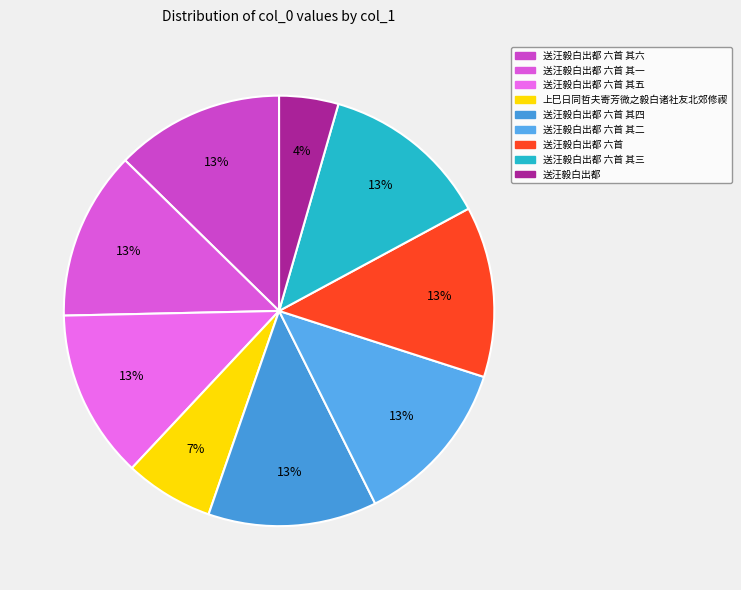

True or false: 送汪毅白出都 accounts for 10% of the total.

False